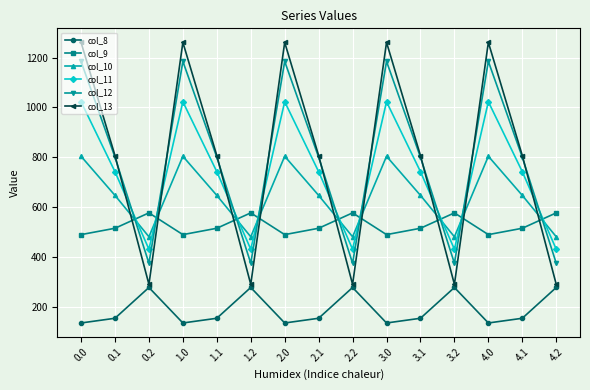

At which category does col_11 reach its first local peak?

1.0